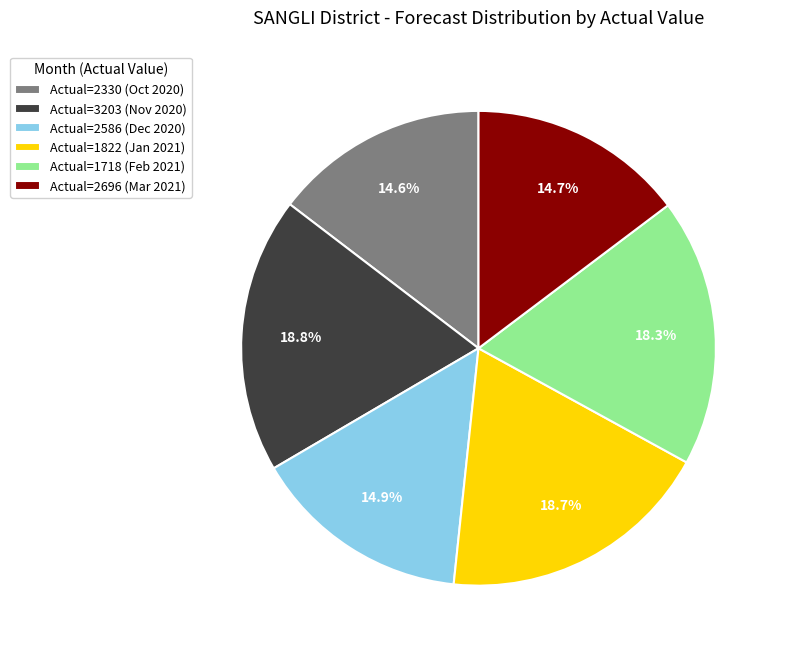

Which has a higher value, Actual=1822 (Jan 2021) or Actual=2696 (Mar 2021)?

Actual=1822 (Jan 2021)